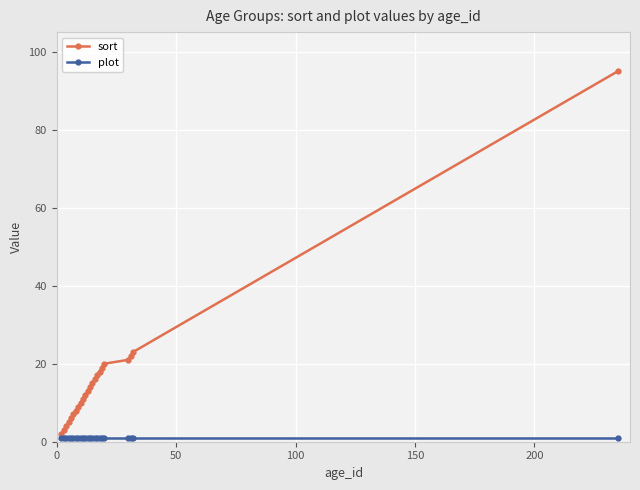

What is the maximum value shown in the chart?

95